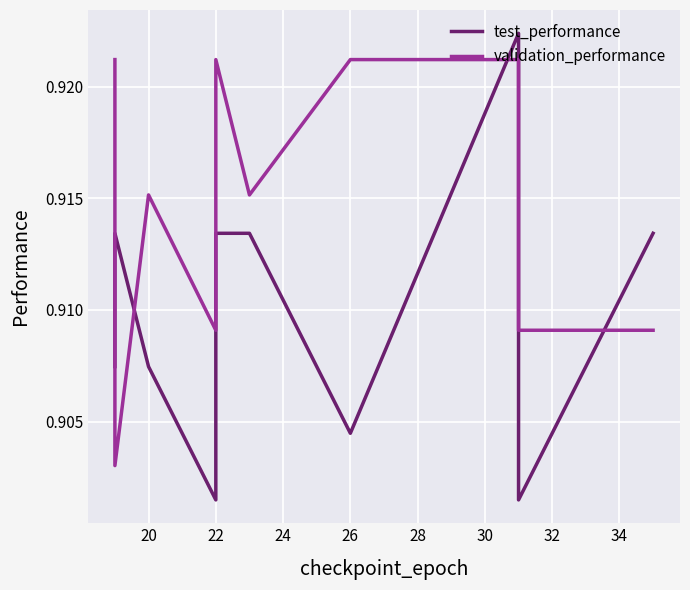

True or false: validation_performance and test_performance intersect in this chart.

True